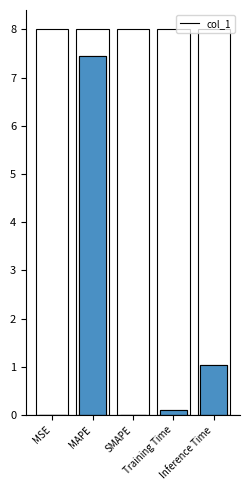

Is it true that the value at Inference Time is 1.4?

False